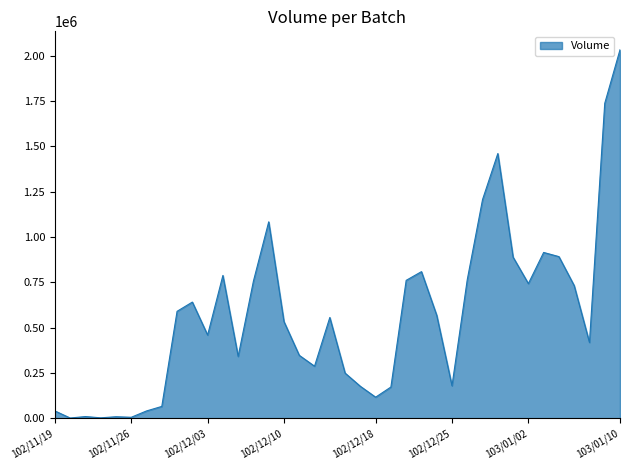

What is the sum of all values?

21377000